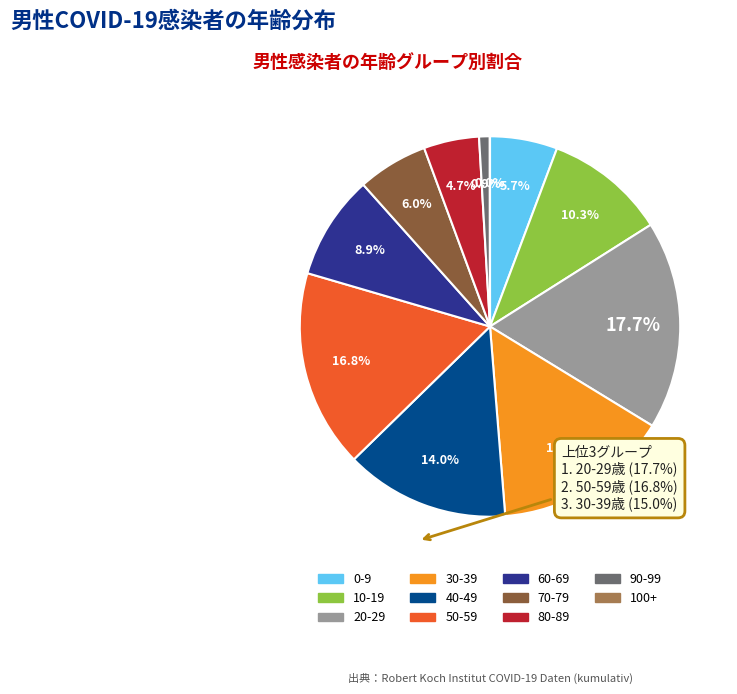

Is there any slice that represents more than half of the pie?

No